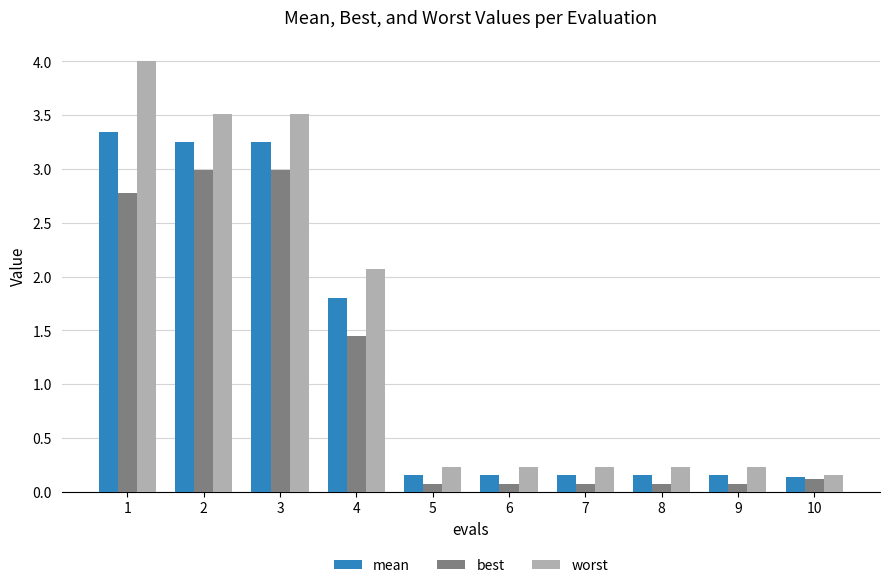

Rank the series by their average value, from lowest to highest.

best, mean, worst